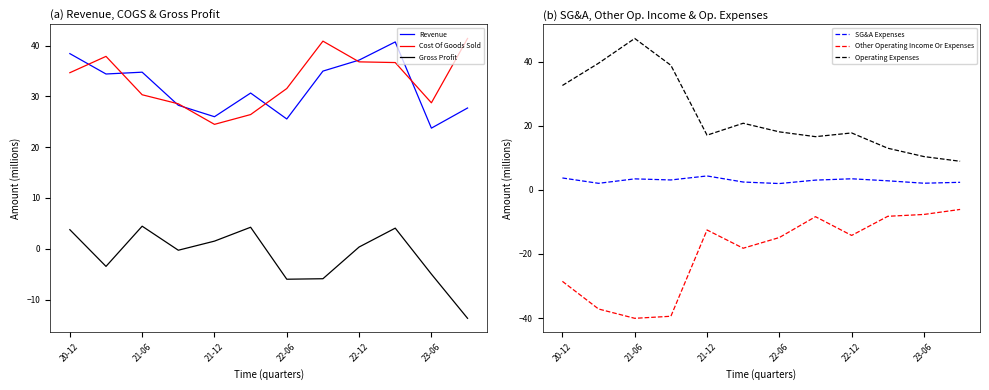

What is the lowest value of the Cost Of Goods Sold series?

24.5